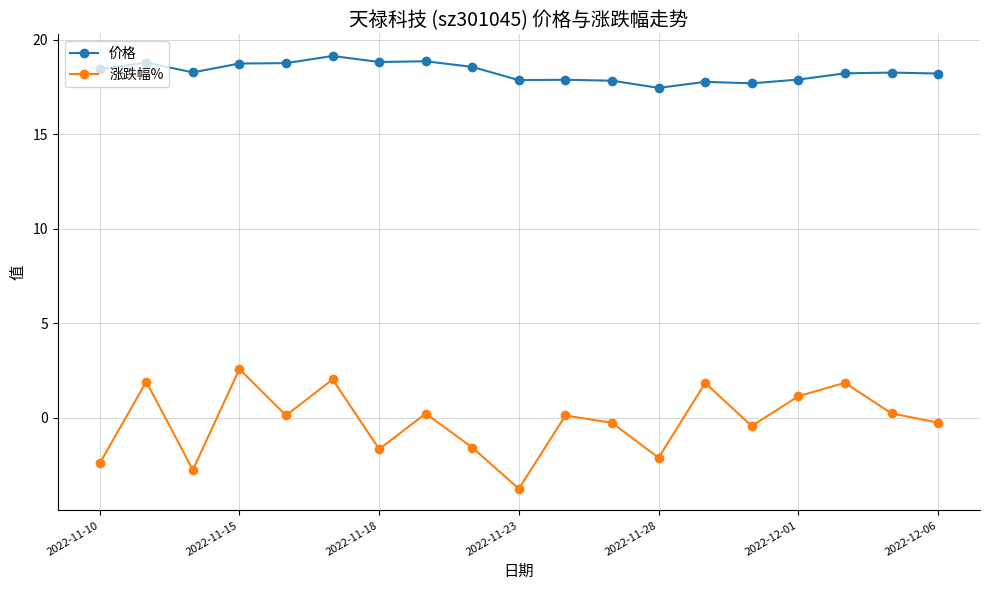

True or false: 涨跌幅% and 价格 cross at least once.

False